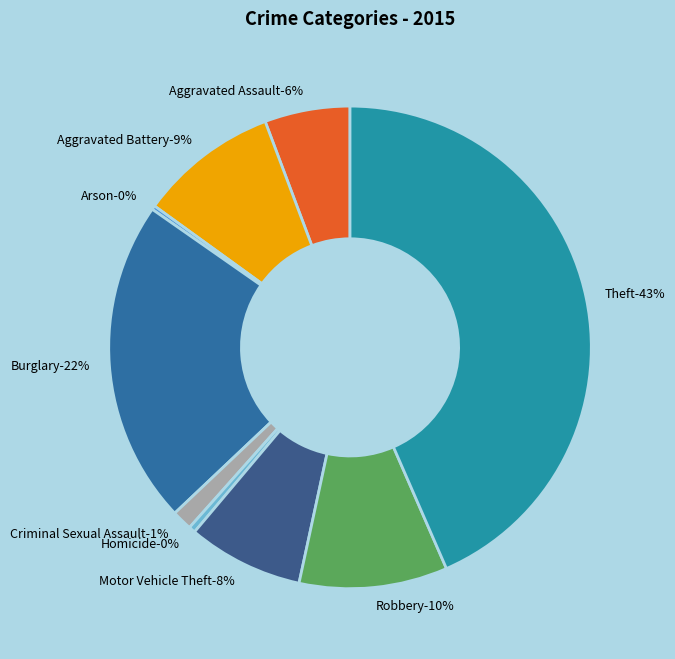

Rank the categories by value from highest to lowest.

Theft, Burglary, Robbery, Aggravated Battery, Motor Vehicle Theft, Aggravated Assault, Criminal Sexual Assault, Homicide, Arson